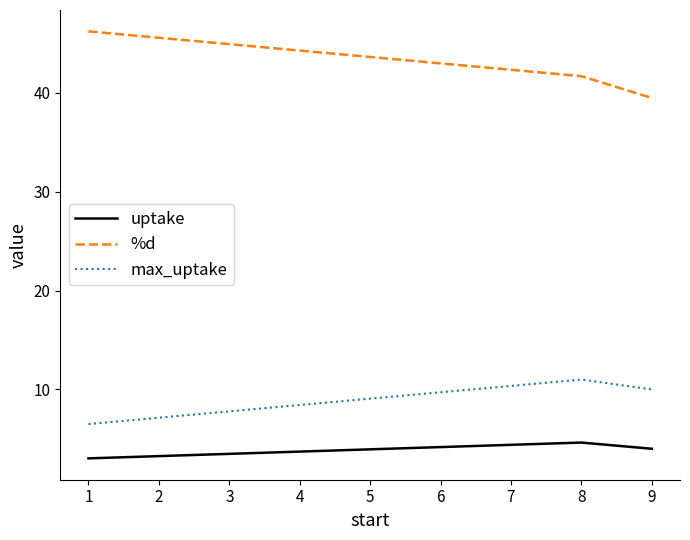

Reading left to right, list all the values displayed in this chart.

uptake: 3.0	4.6	4.0
%d: 46.2	41.7	39.5
max_uptake: 6.5	11.0	10.0